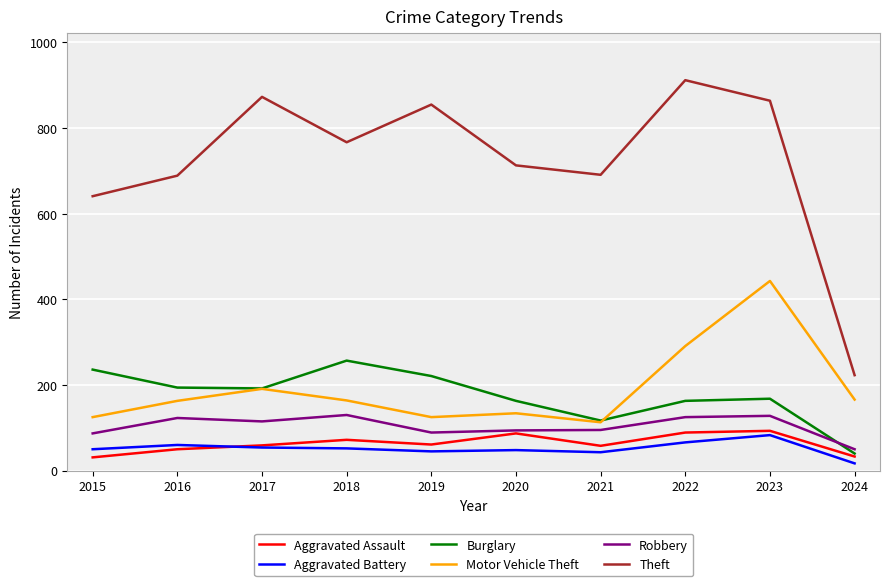

What is the difference between the highest and lowest values at 2022?

846